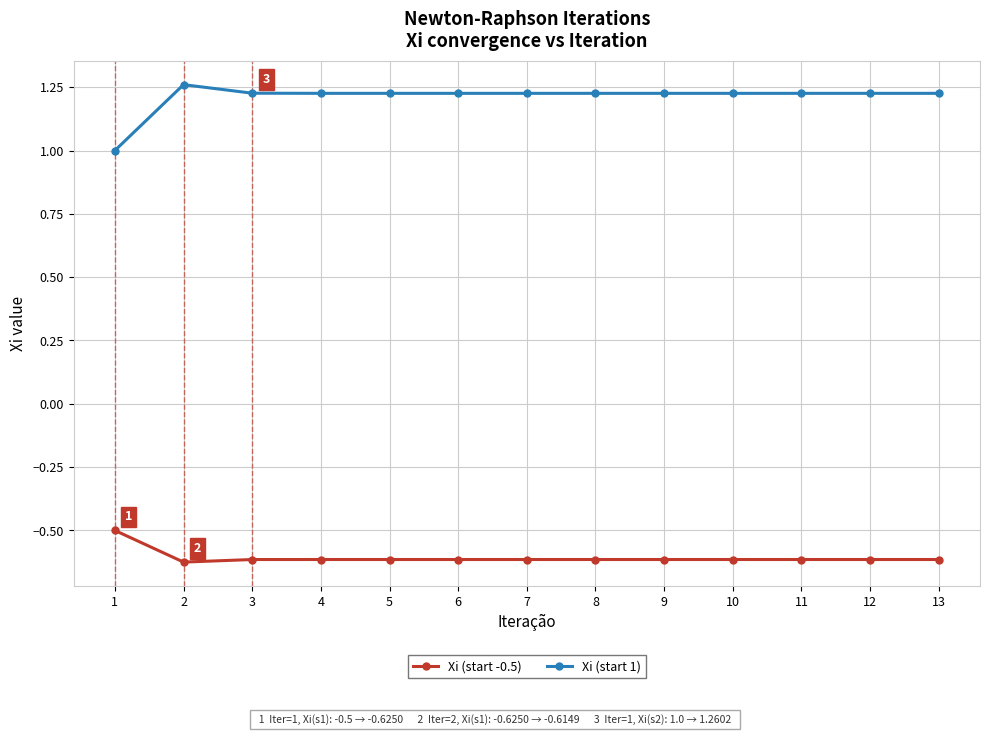

The Xi (start 1) series shows 0.4 at 11. True or false?

False